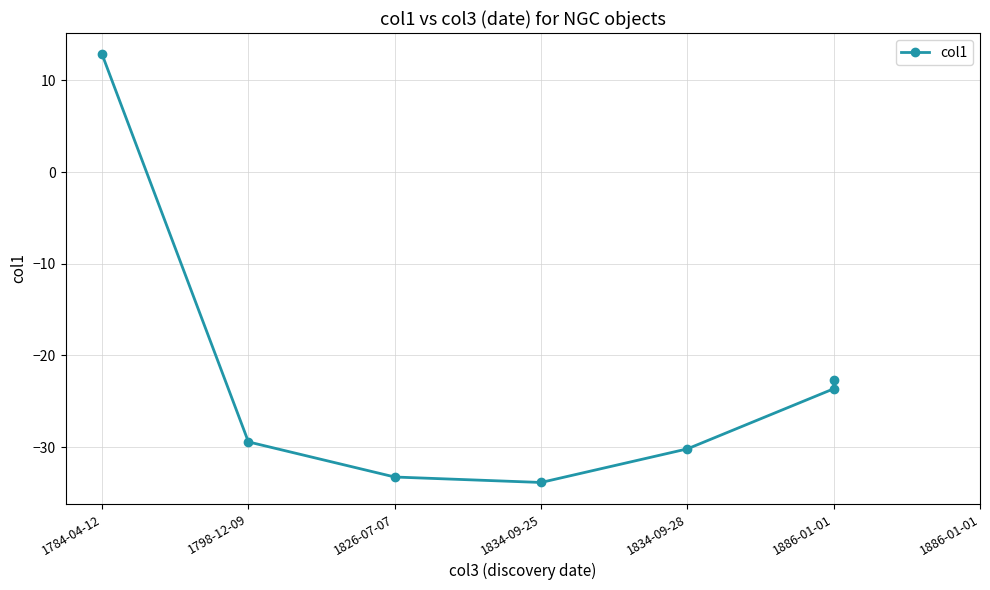

What is the value of the 3rd point from the left?

-33.2